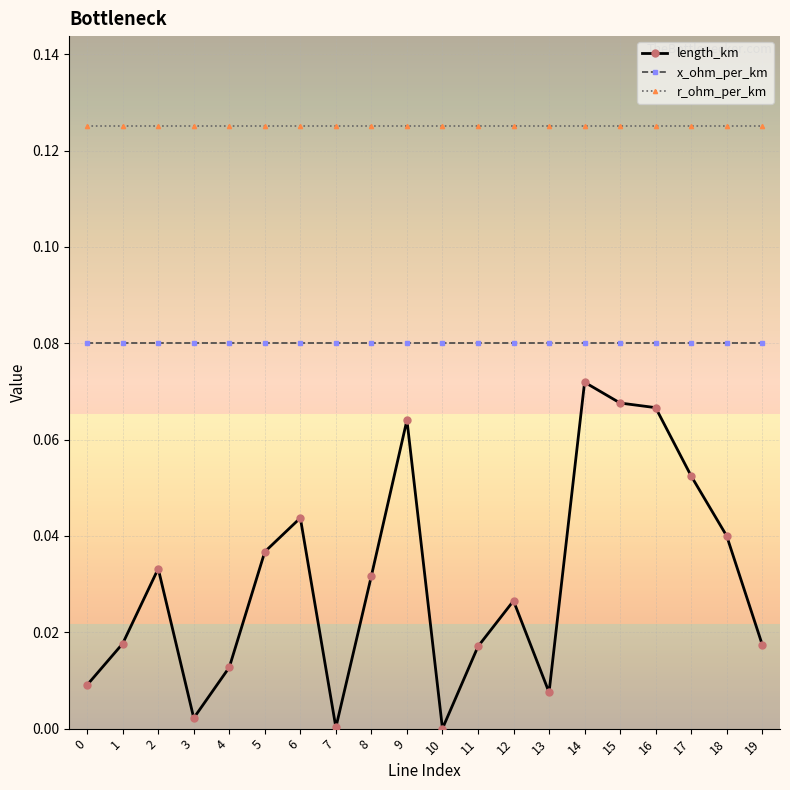

What is the difference between the highest and lowest values at 15?

0.1